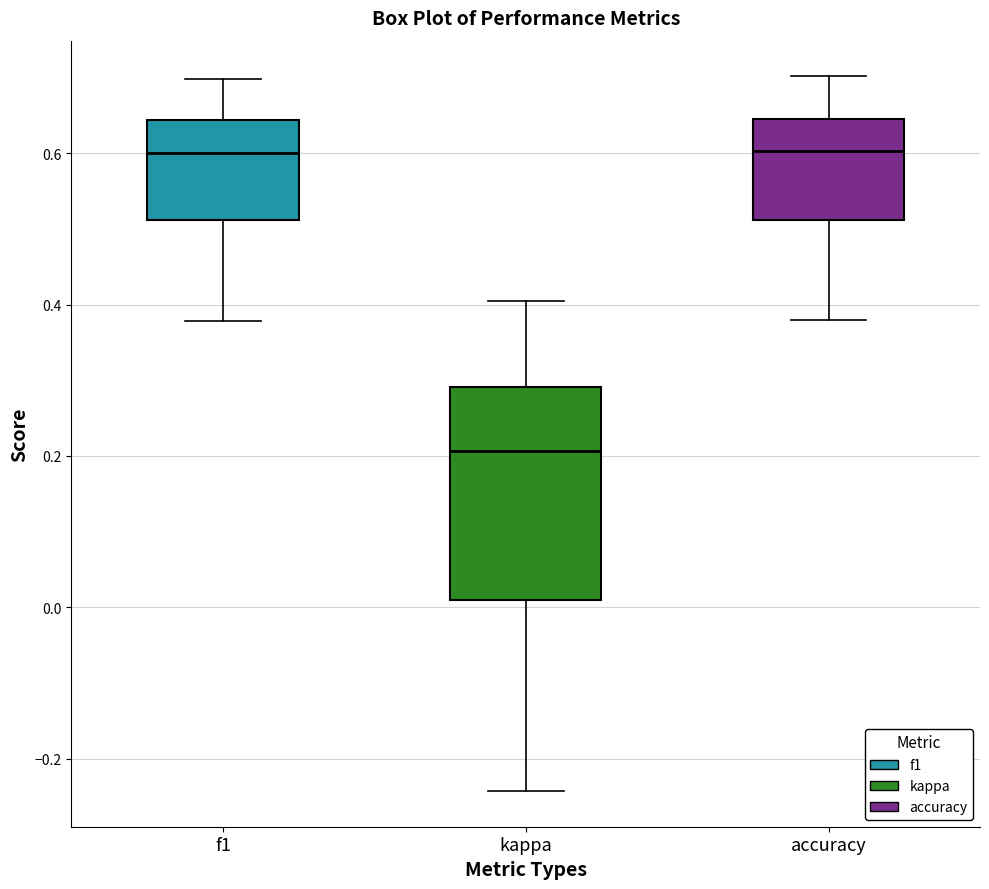

Comparing the boxes themselves (not the whiskers), which one is the tallest?

kappa